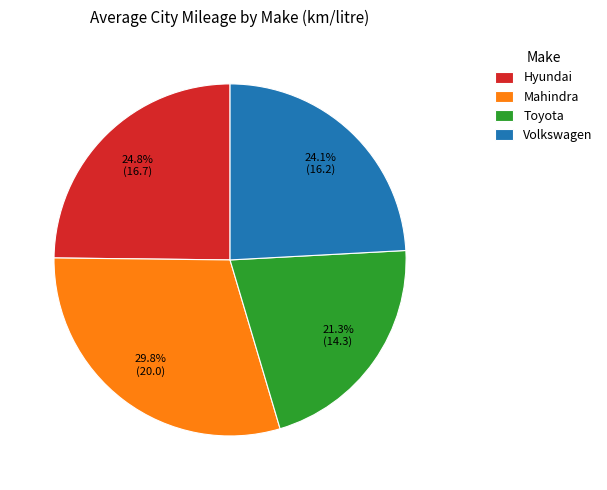

How many segments does this pie chart have?

4